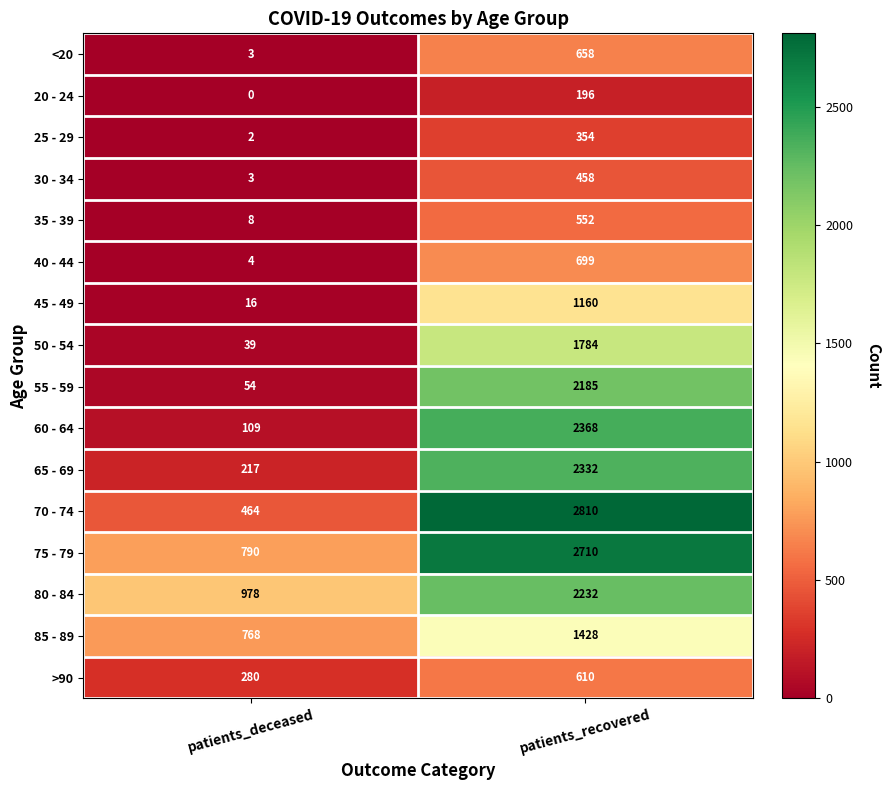

What is the greatest value displayed?

2810